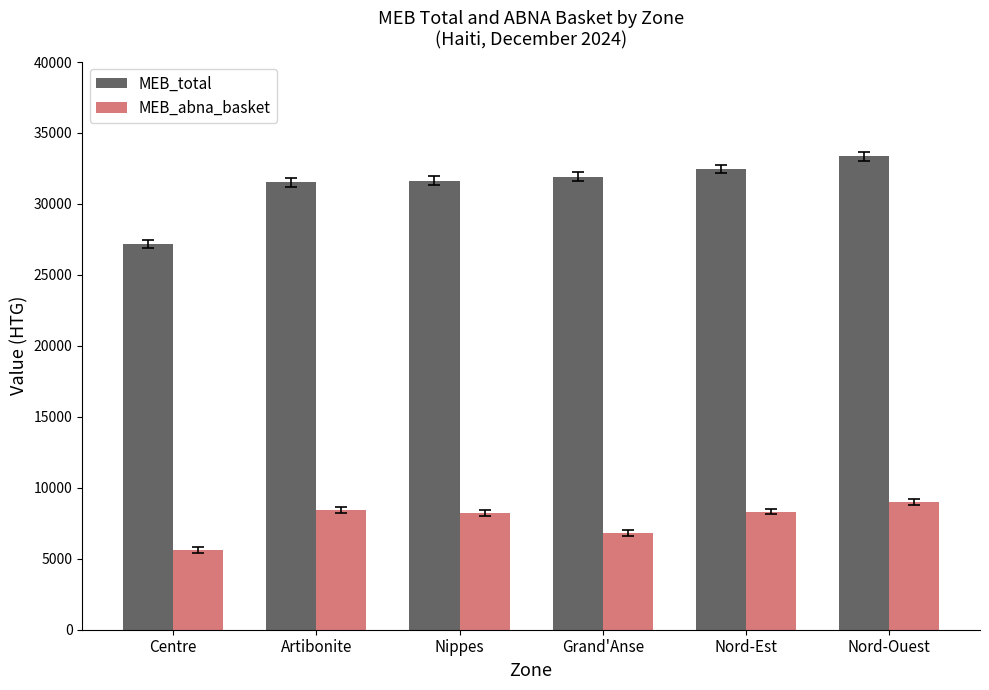

Rank the series by their average value, from highest to lowest.

MEB_total, MEB_abna_basket